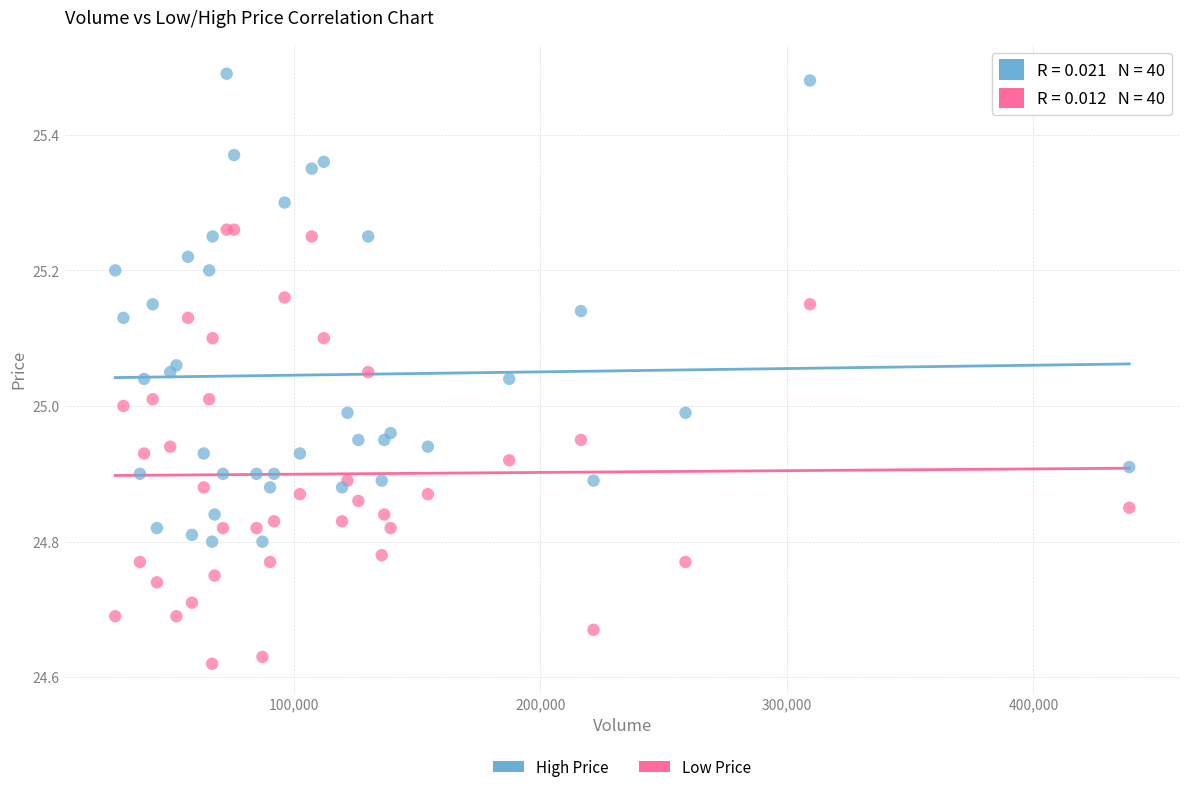

Which series contains the lowest Y value?

Low Price